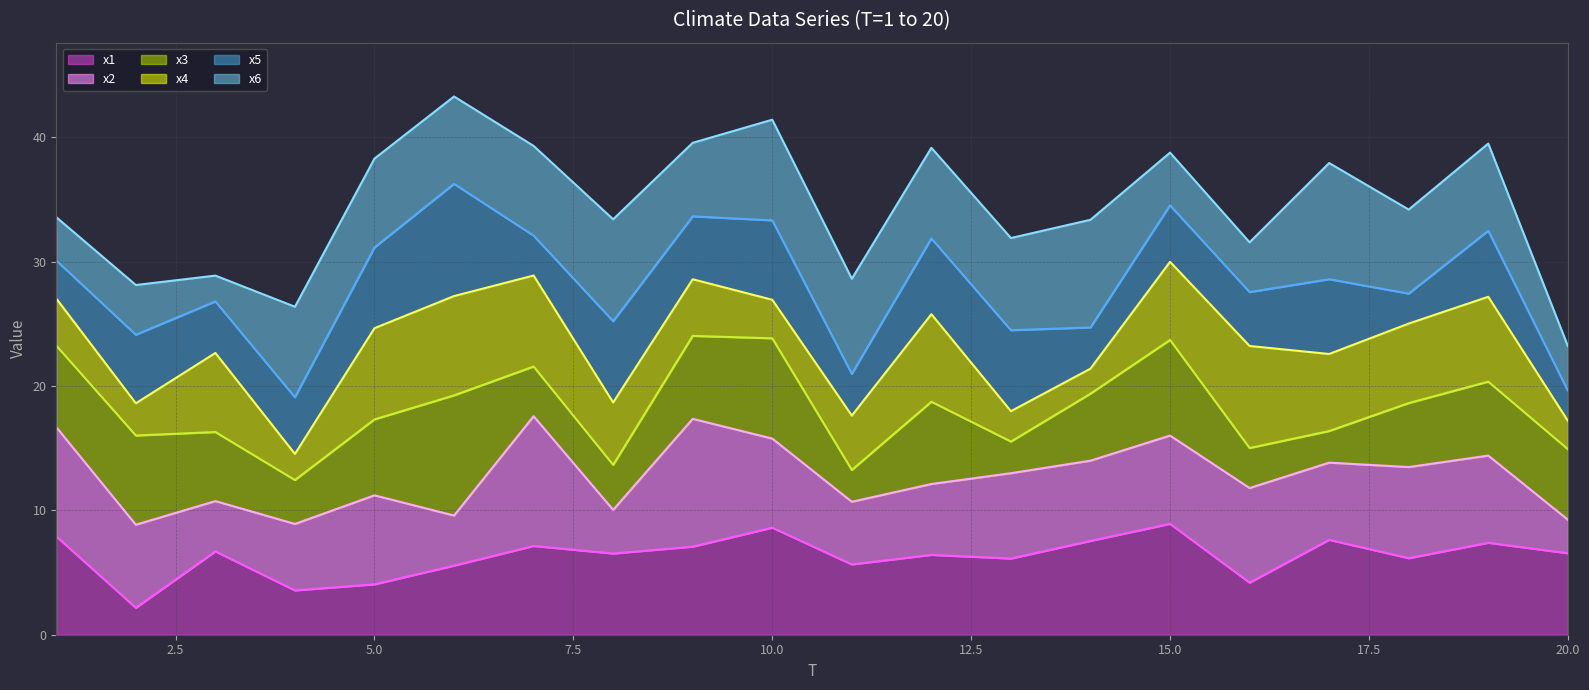

What is the highest value of the x1 series?

8.9